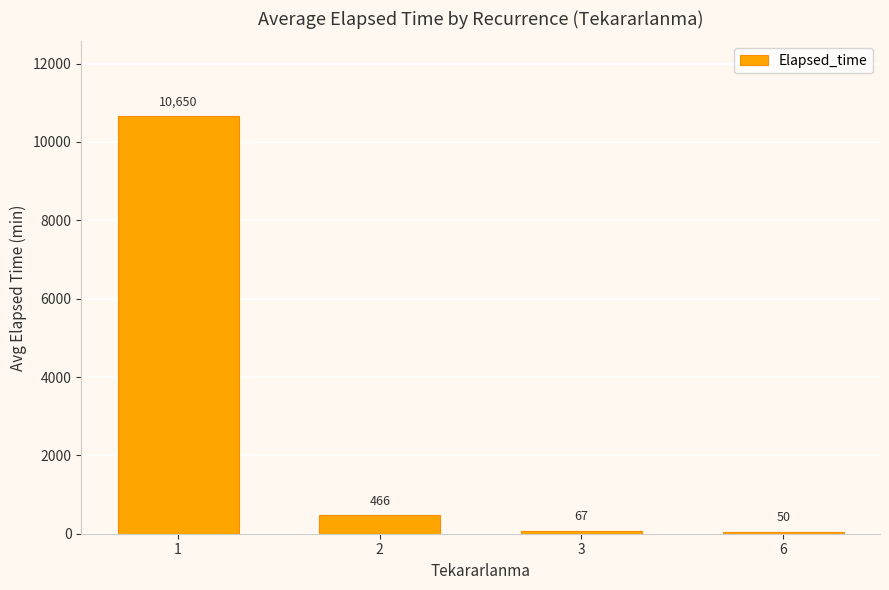

What value does the data have at 1?

10650.0